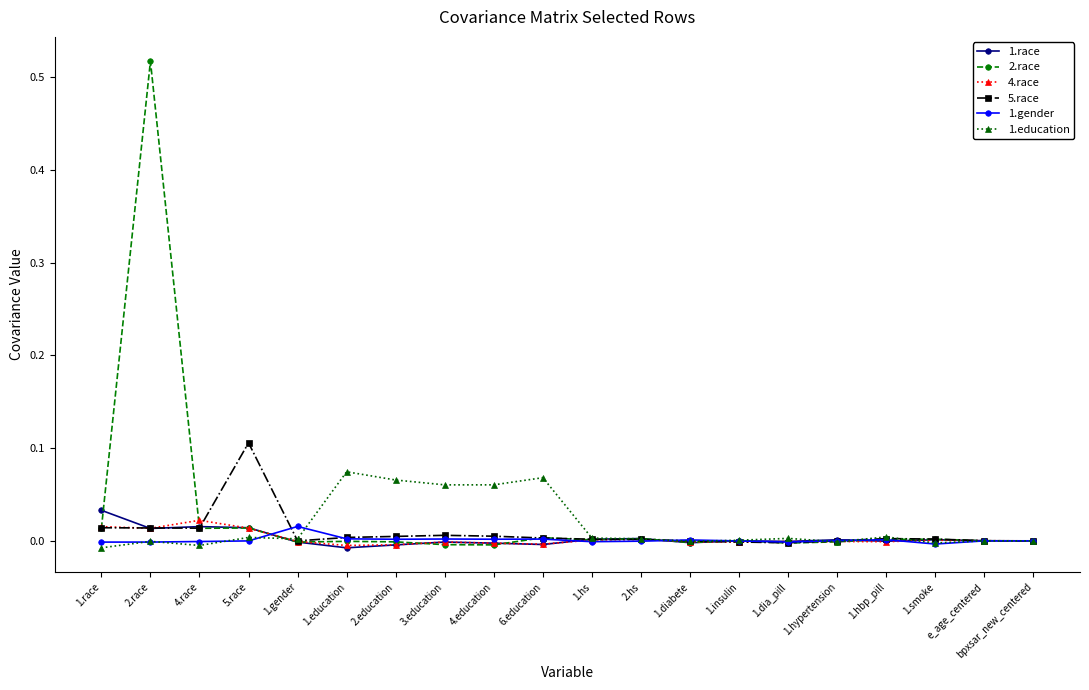

In 1.race, how many points are lower than both neighbors (excluding endpoints)?

6